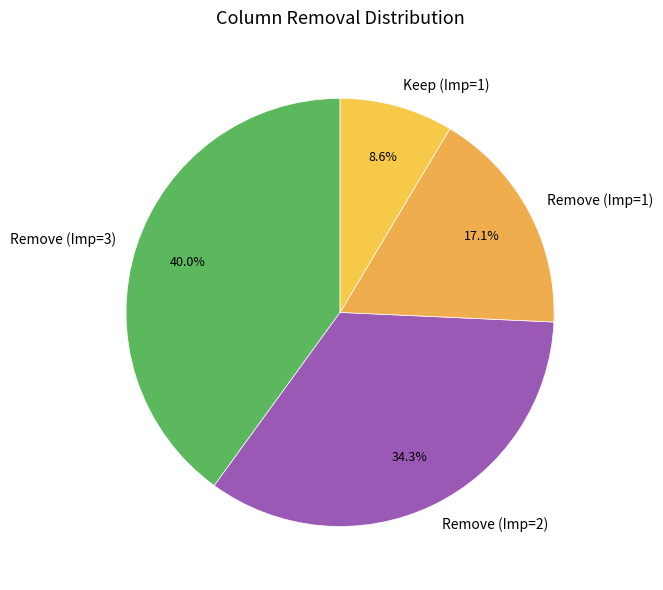

Which slice is the largest?

Remove (Imp=3)